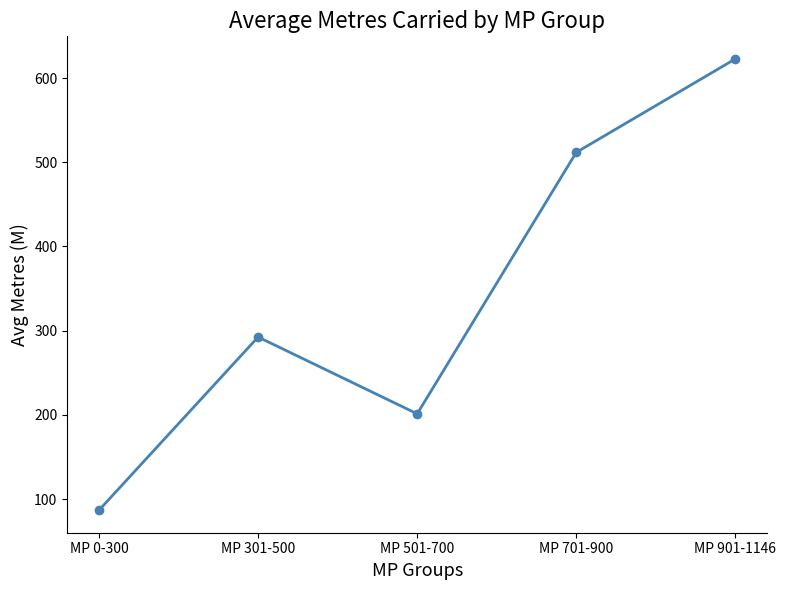

The chart shows a value of 292.4 at MP 301-500. True or false?

True